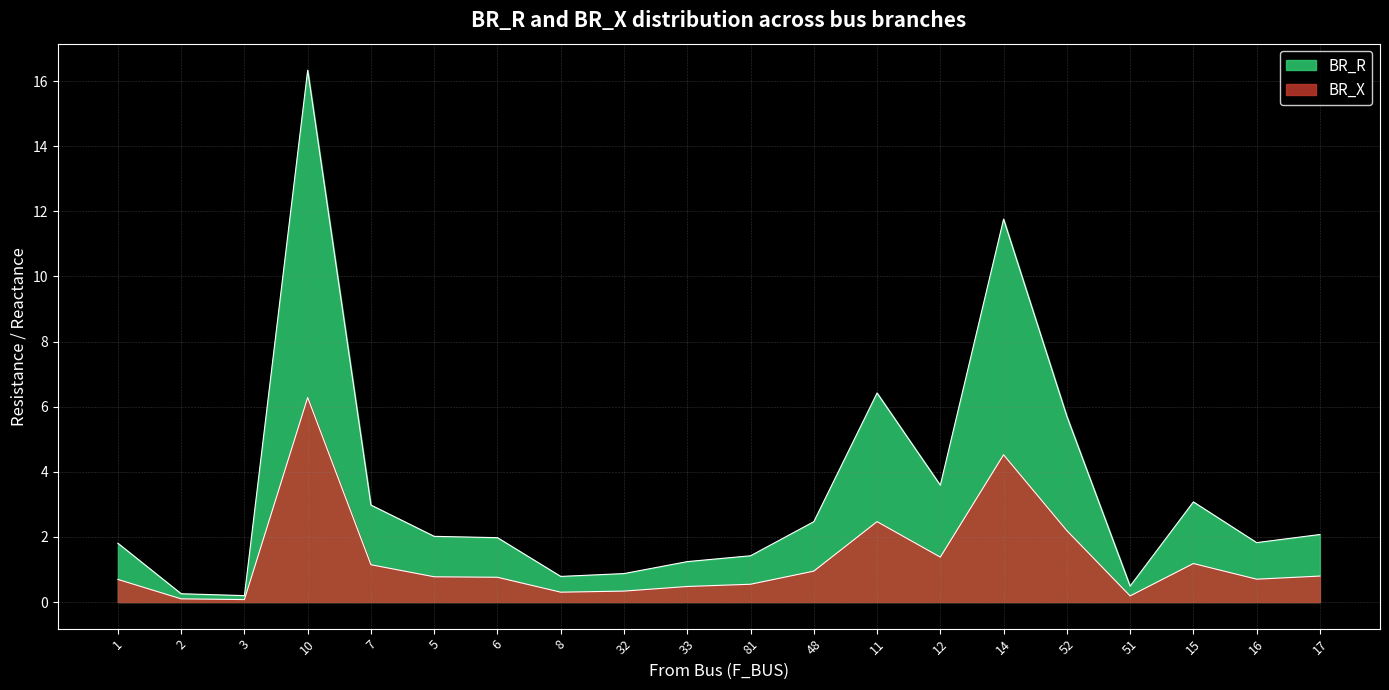

At how many categories does at least one series exceed 11?

2